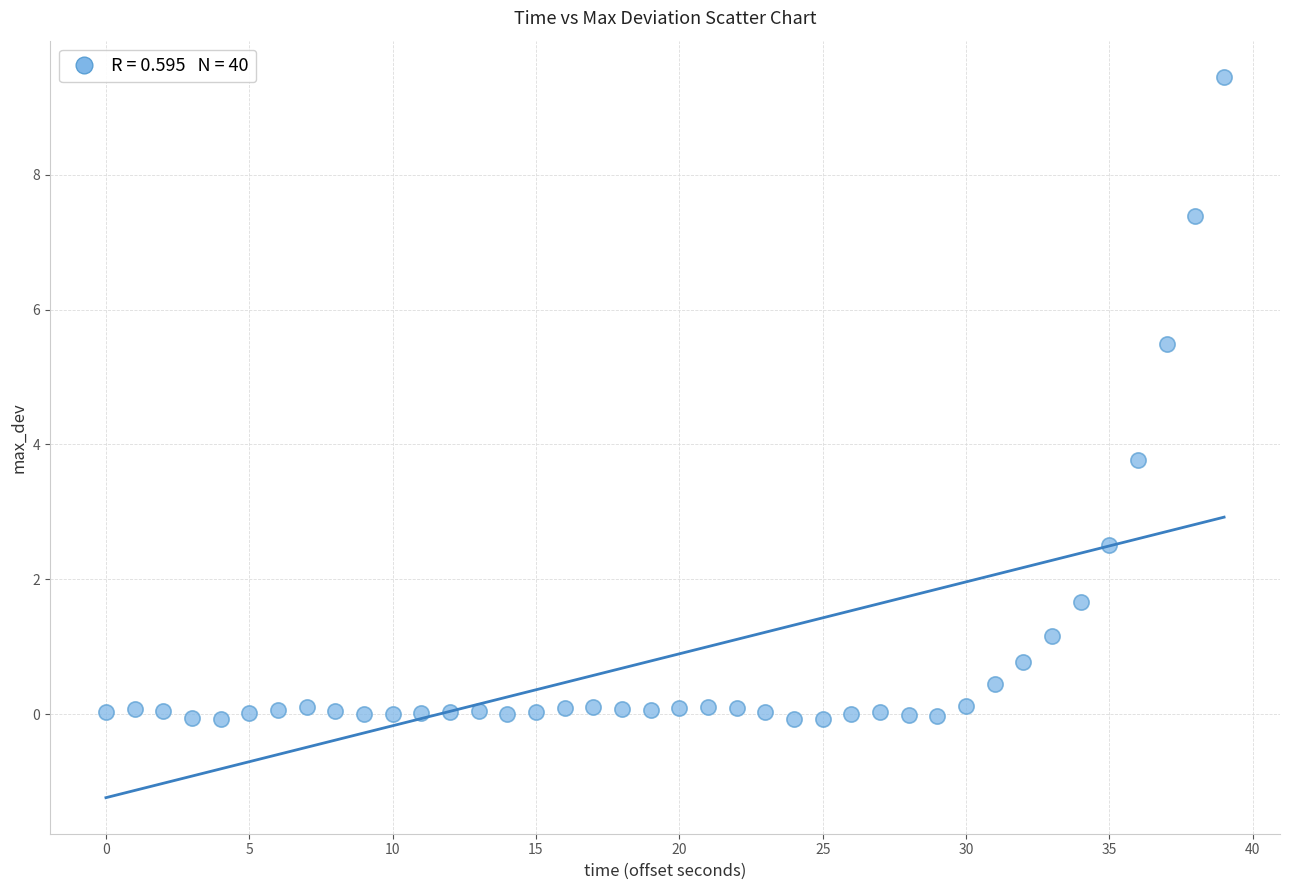

What Y value in the scatter plot is closest to 4?

3.8